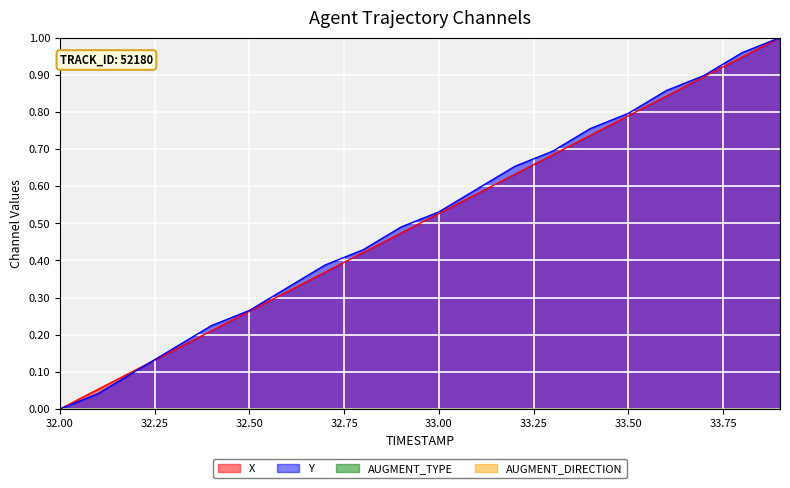

Where is Y nearest to the value 0?

32.00